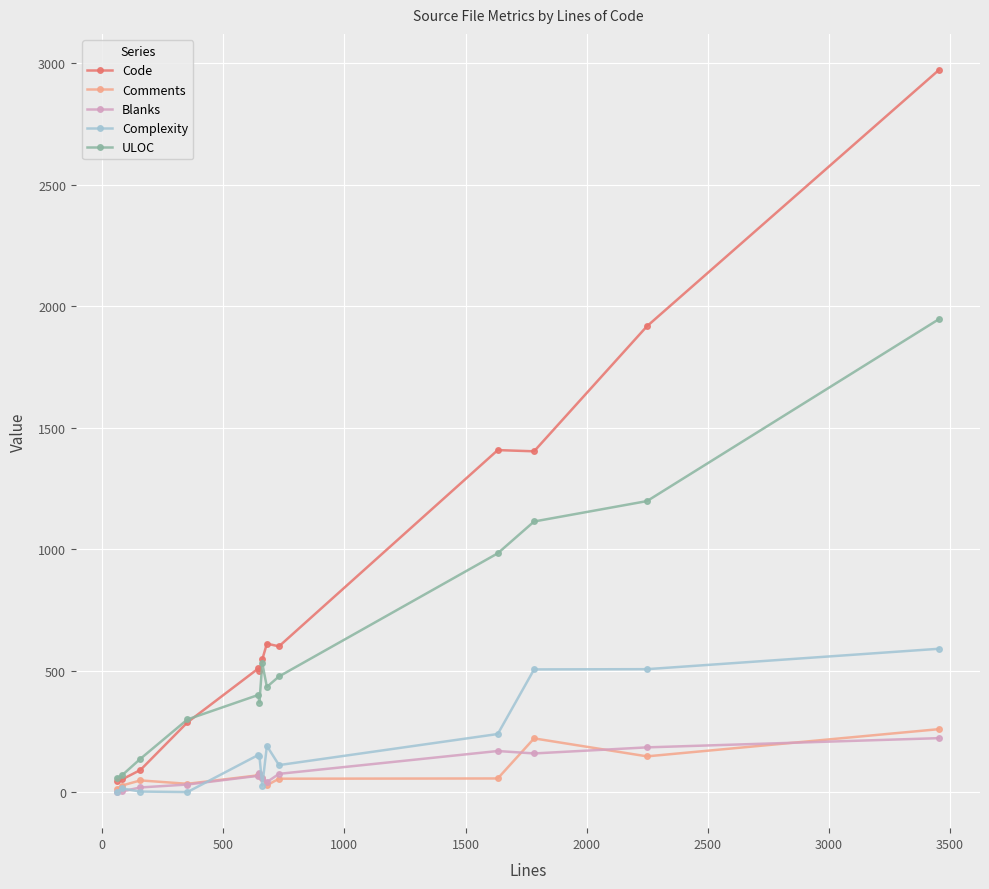

Which series has the largest total across all categories?

Code